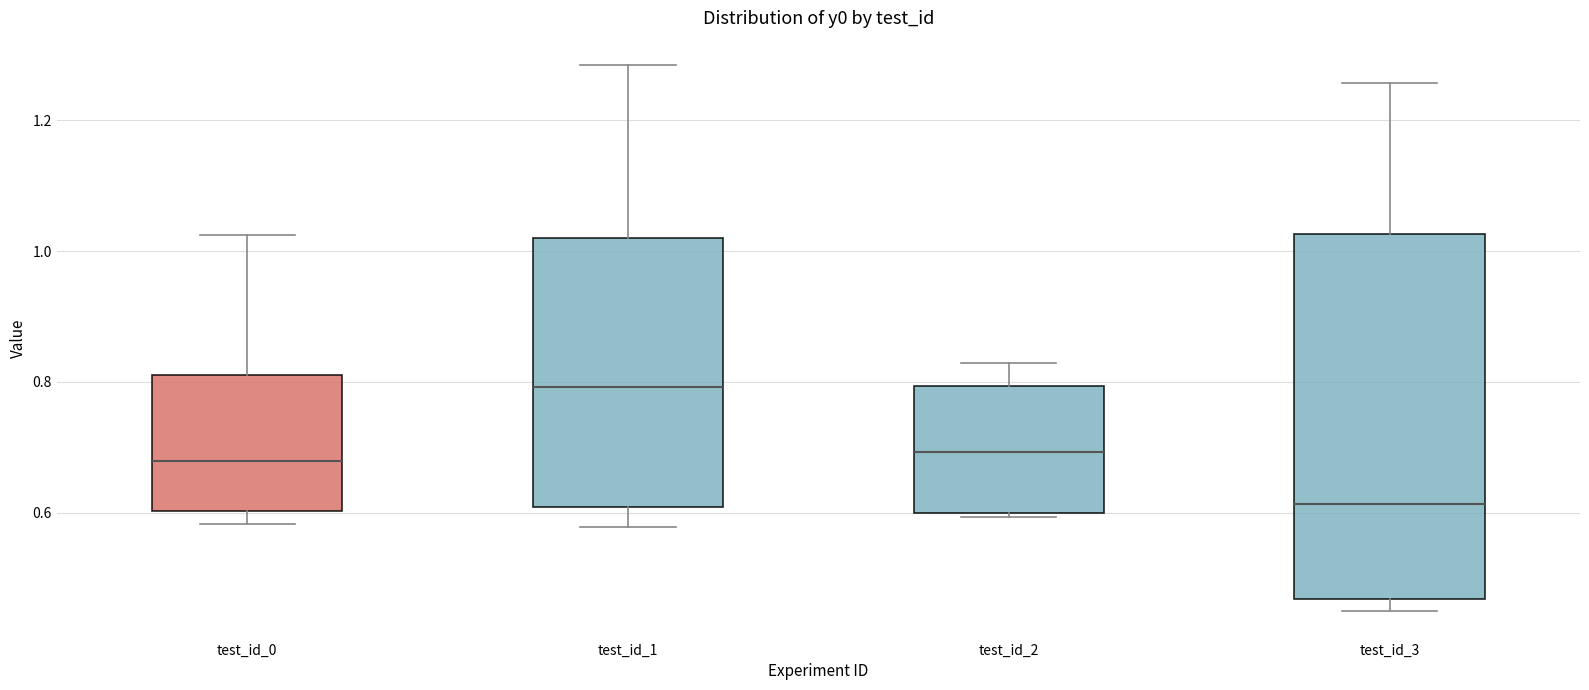

Which box has the highest median line?

test_id_1